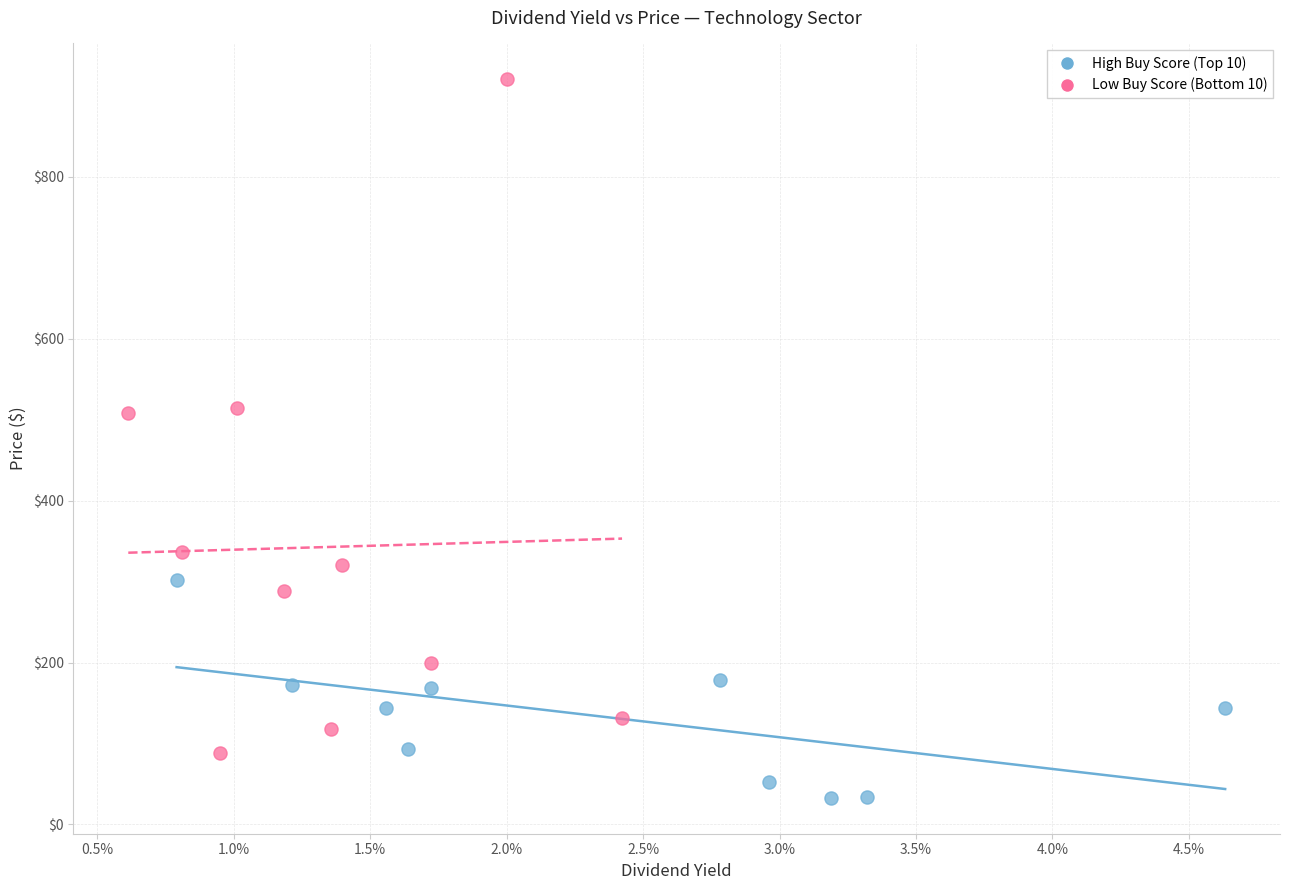

Which series has the widest spread of Y values?

Low Buy Score (Bottom 10)